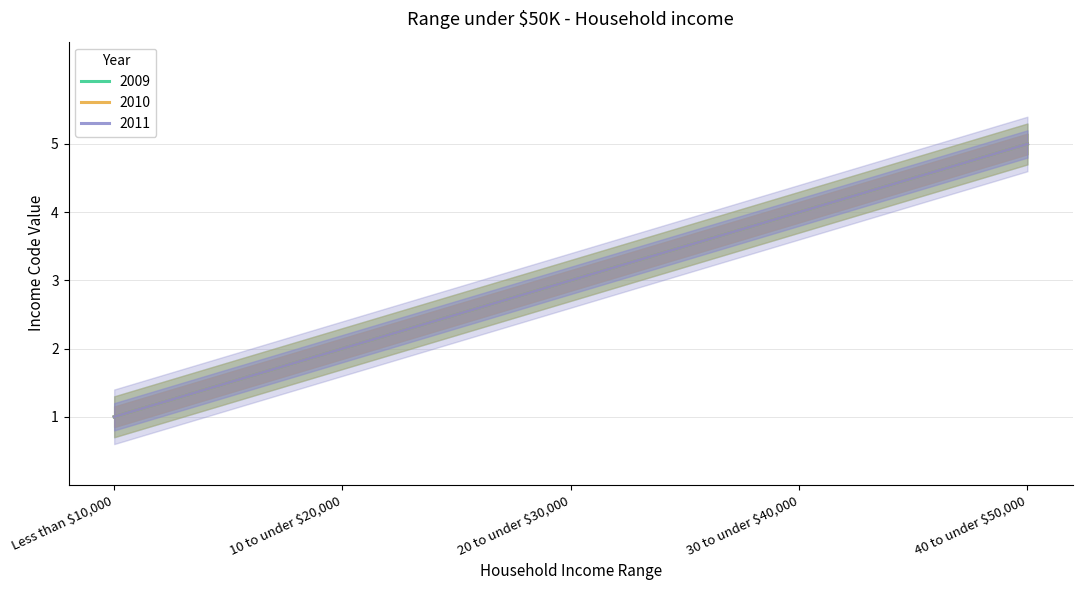

What is the label of the 1st point from the right?

40 to under $50,000